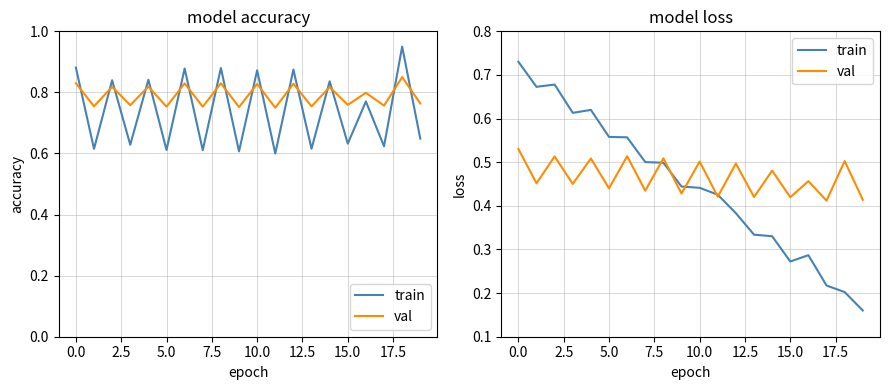

What is the approximate value of train at 13?

0.3